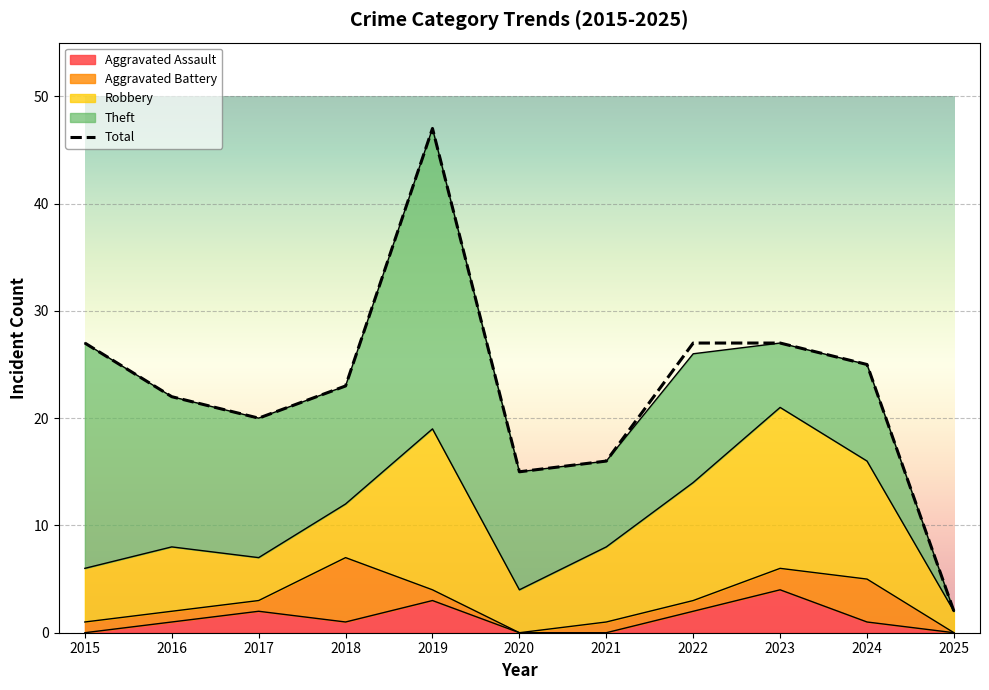

Reading left to right, transcribe all the data shown in this chart.

Aggravated Assault: 0	1	2	1	3	0	0	2	4	1	0
Aggravated Battery: 1	1	1	6	1	0	1	1	2	4	0
Robbery: 5	6	4	5	15	4	7	11	15	11	2
Theft: 21	14	13	11	28	11	8	12	6	9	0
Total: 27	22	20	23	47	15	16	27	27	25	2